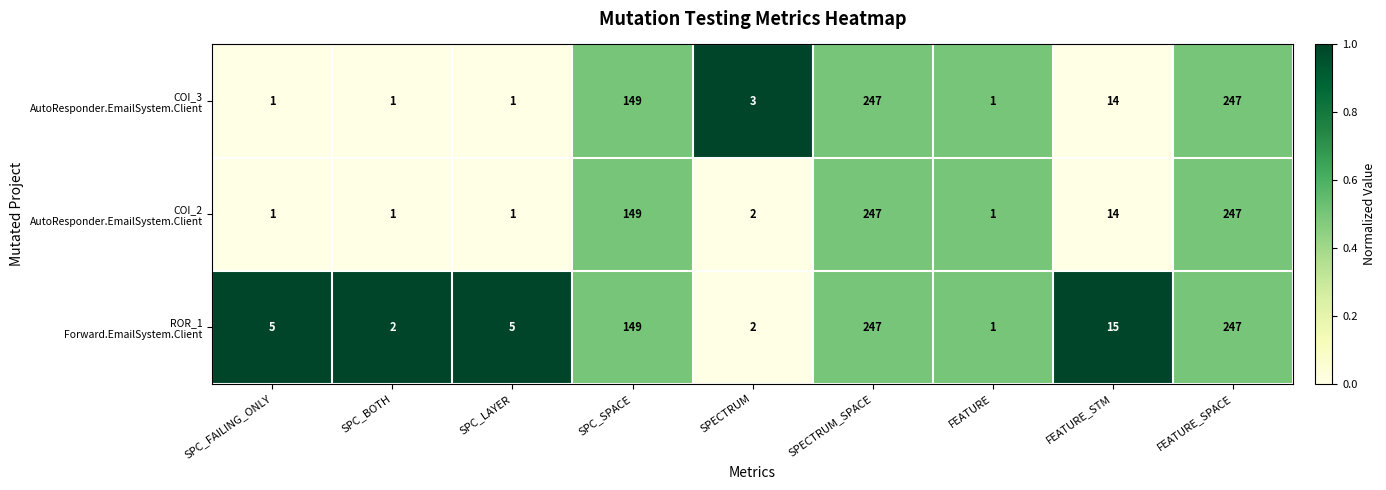

What is the greatest value displayed?

247